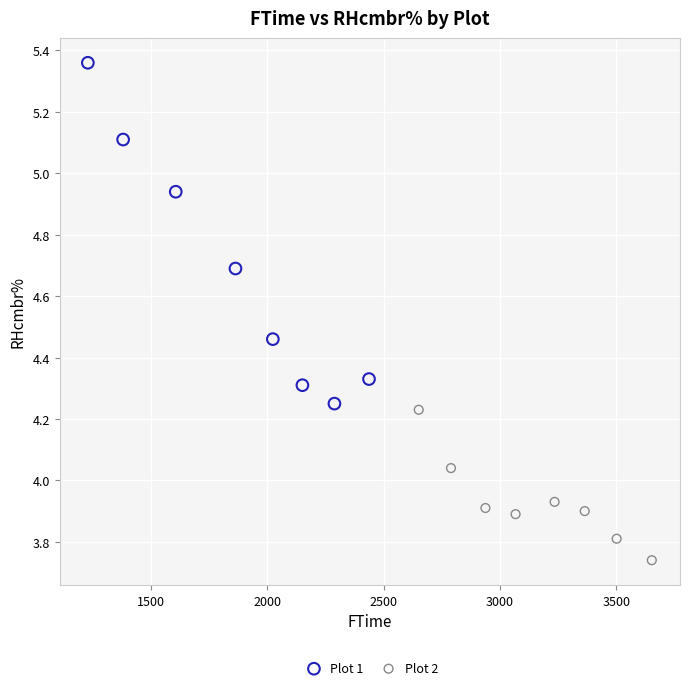

Which series reaches the maximum Y coordinate?

Plot 1